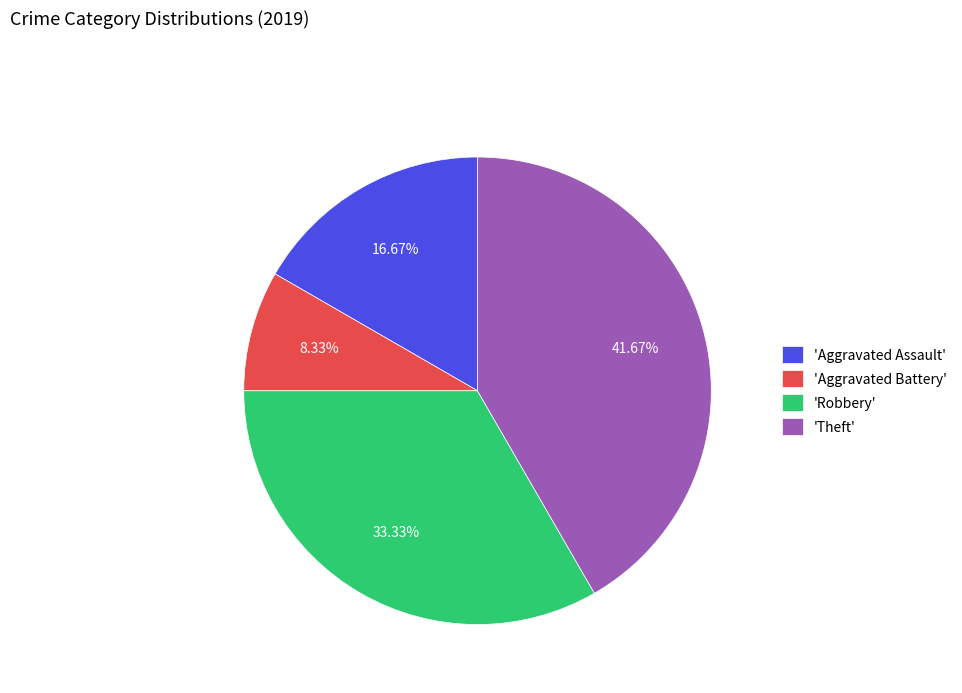

Which slice is the smallest?

'Aggravated Battery'